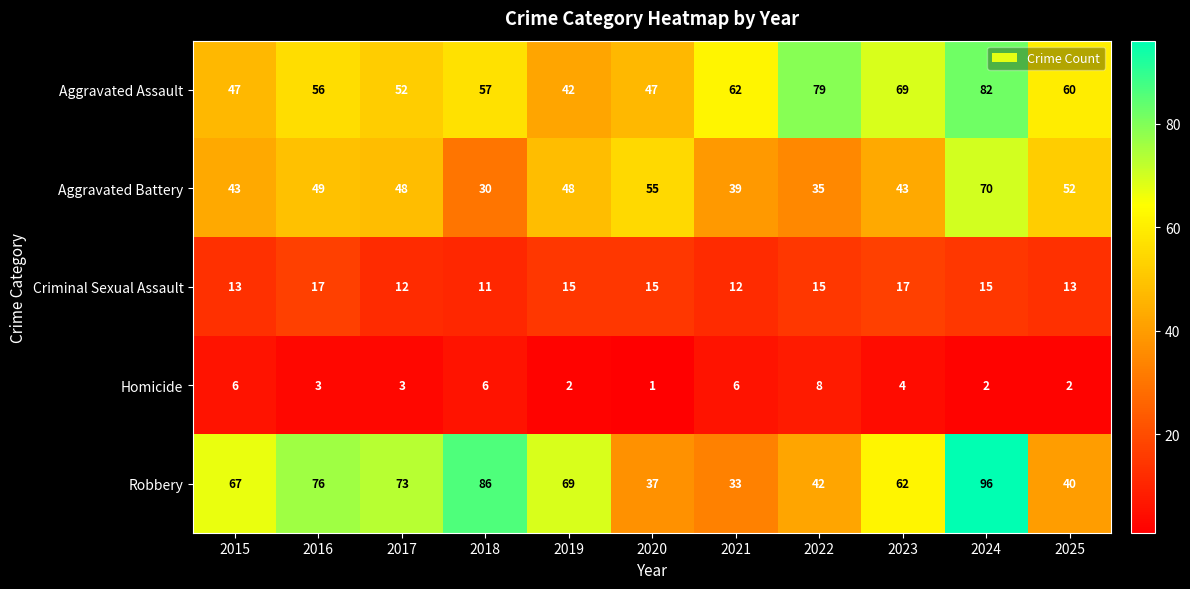

What is the minimum value for Robbery?

33